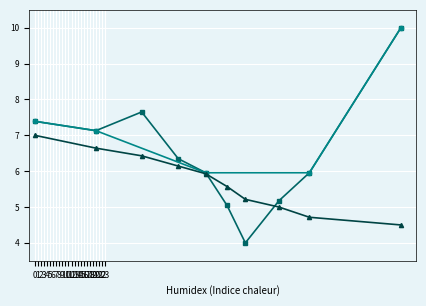

How many points are lower than both their immediate neighbors (excluding endpoints)?

2